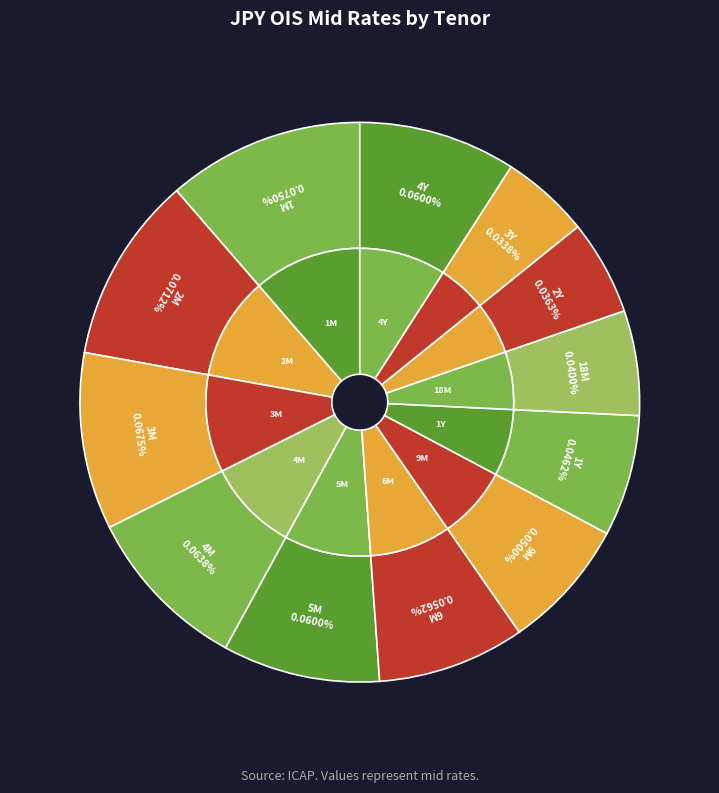

What percentage is the 9M slice, to the nearest percent?

8%